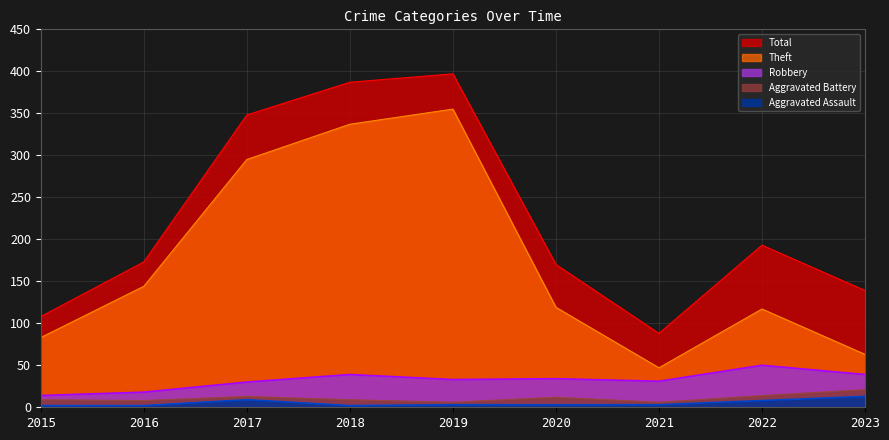

Does the chart display data point markers on the line(s)?

No